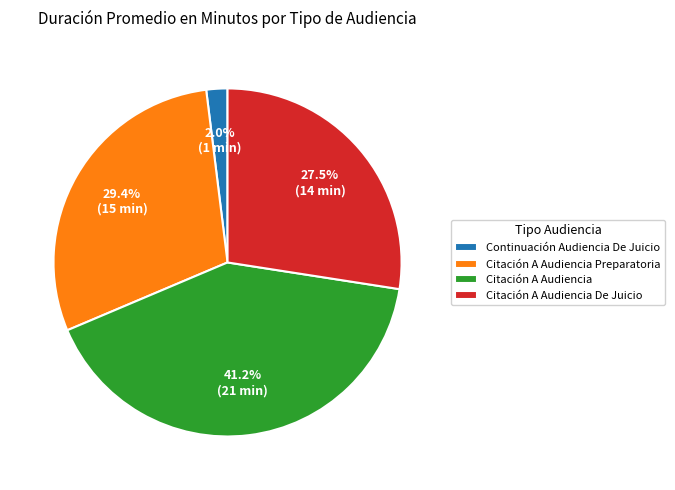

To the nearest percent, what is the average slice percentage?

25%